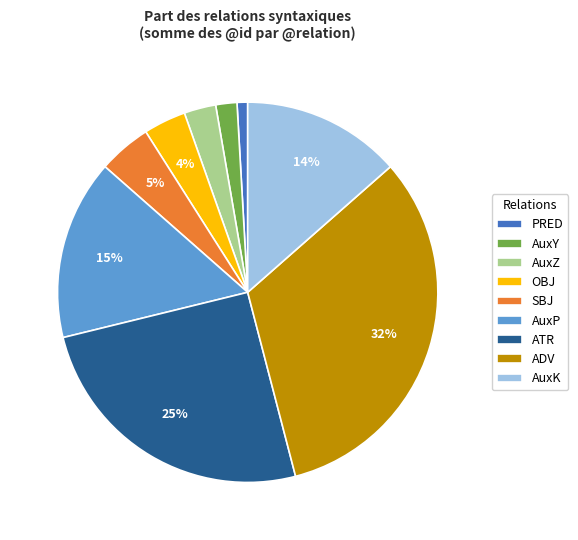

Do AuxK and OBJ together represent more than half of the pie?

No